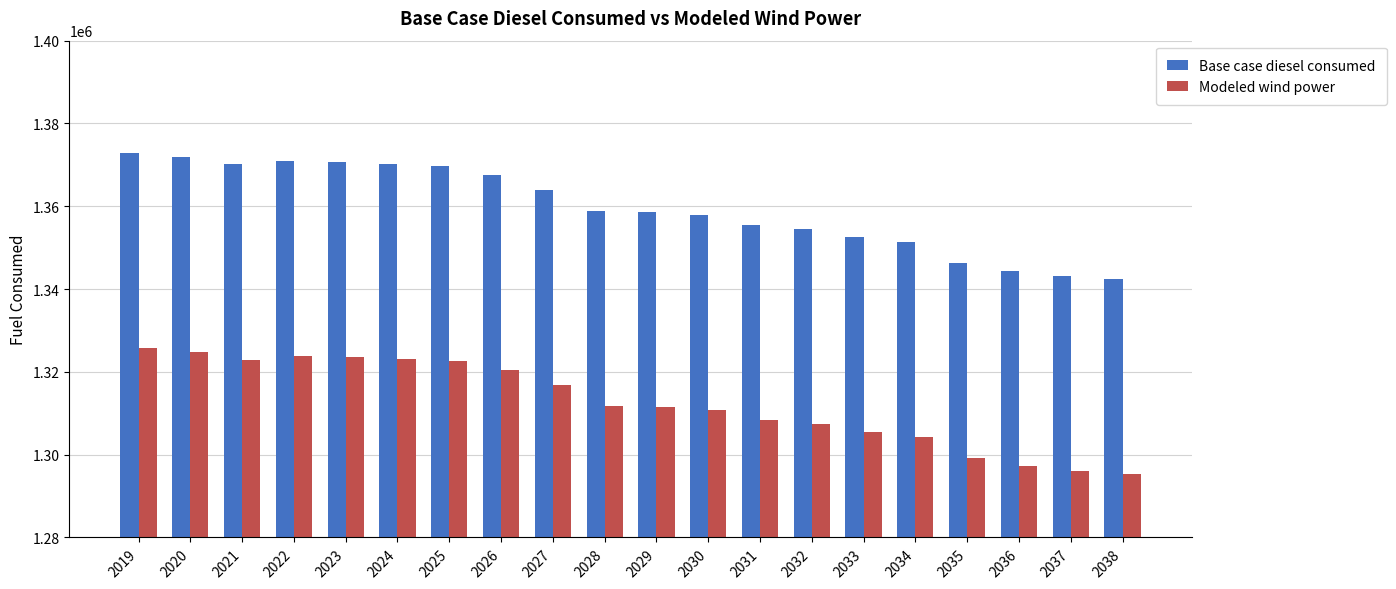

What is the spread (max minus min) of values at 2027?

47121.8